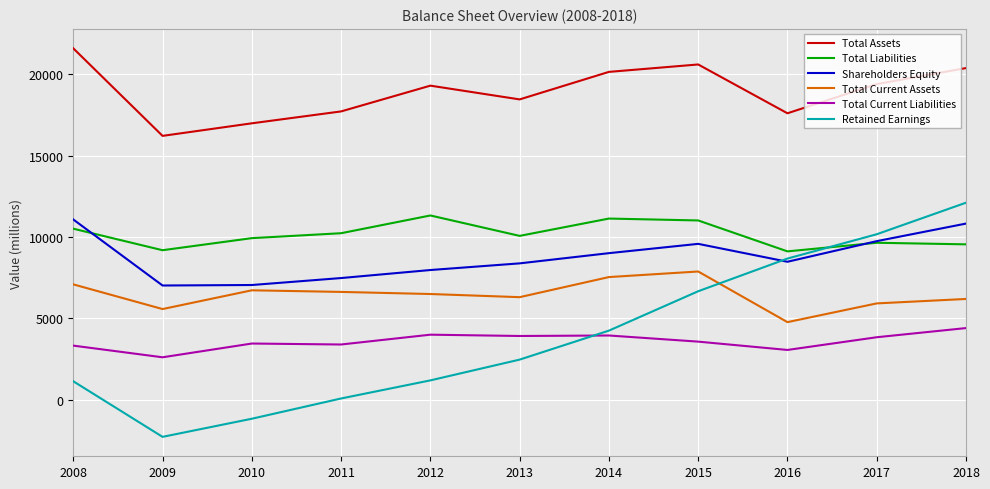

True or false: Total Liabilities and Total Current Liabilities cross at least once.

False